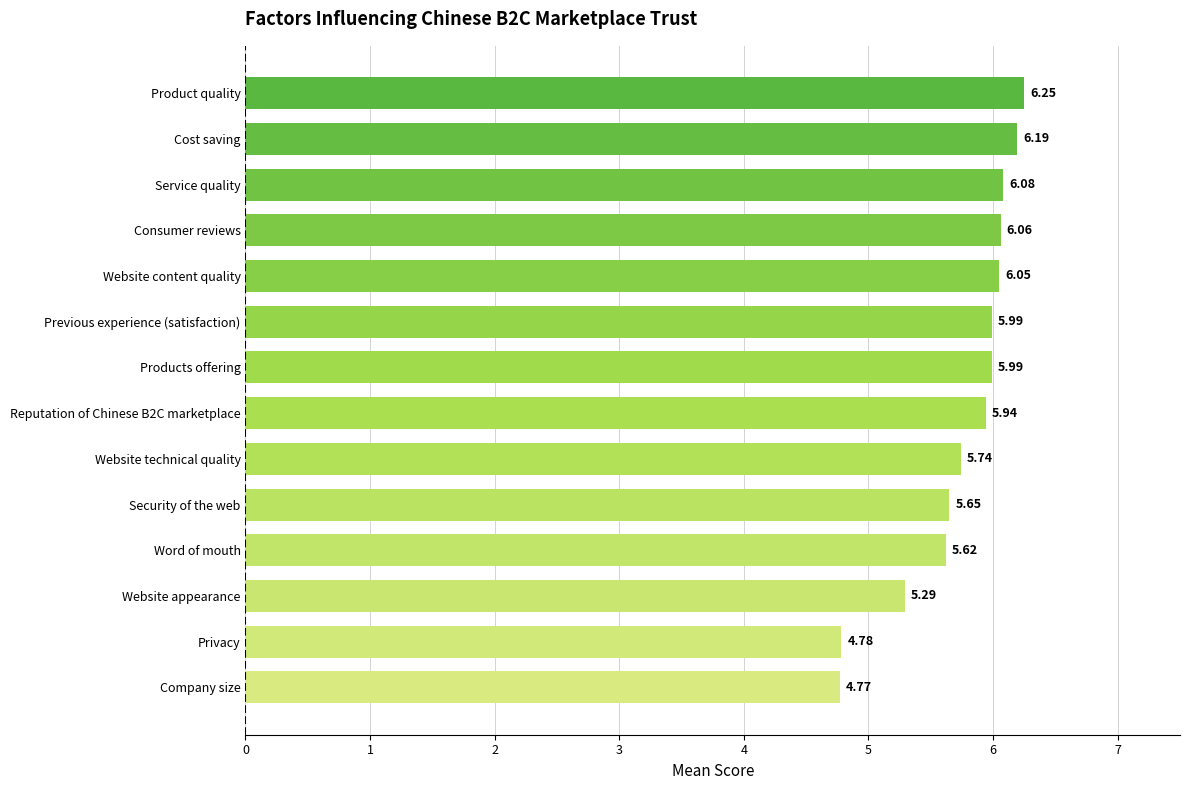

Where is the data nearest to the value 5?

Privacy